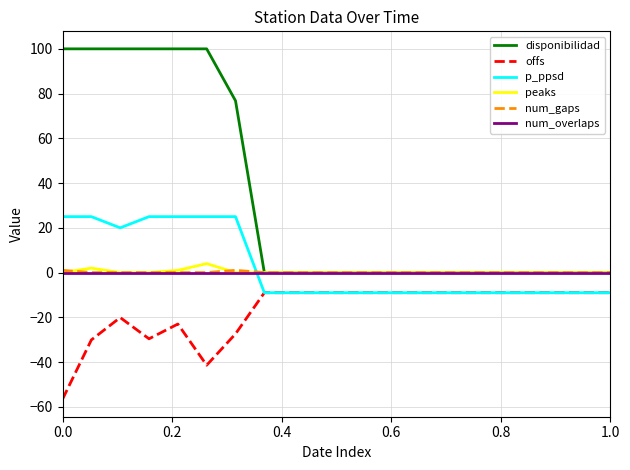

What is the maximum value for disponibilidad?

100.0